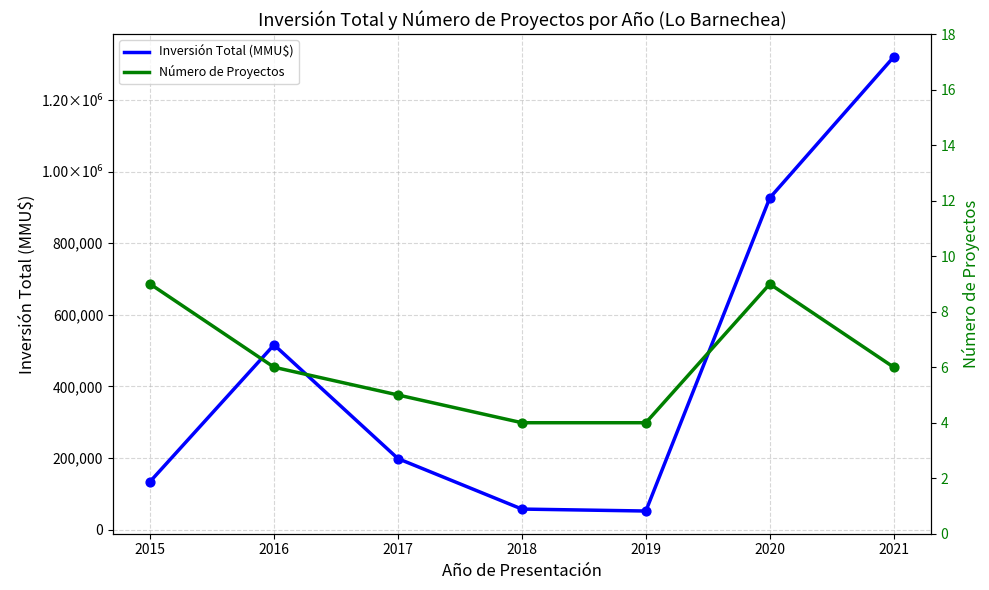

What is the total value across all series at 2016?

516106